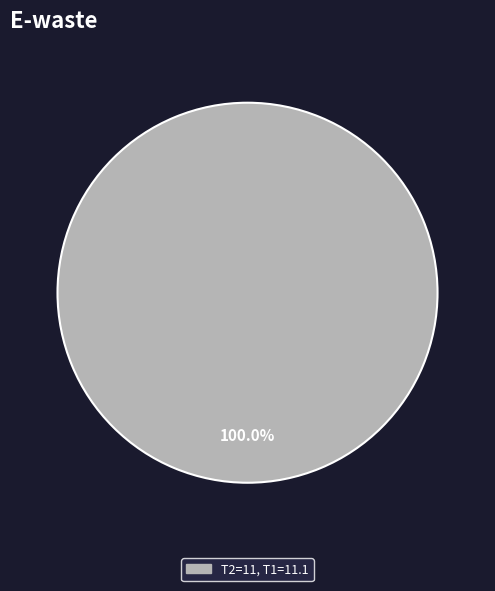

Does any single category account for the majority?

Yes